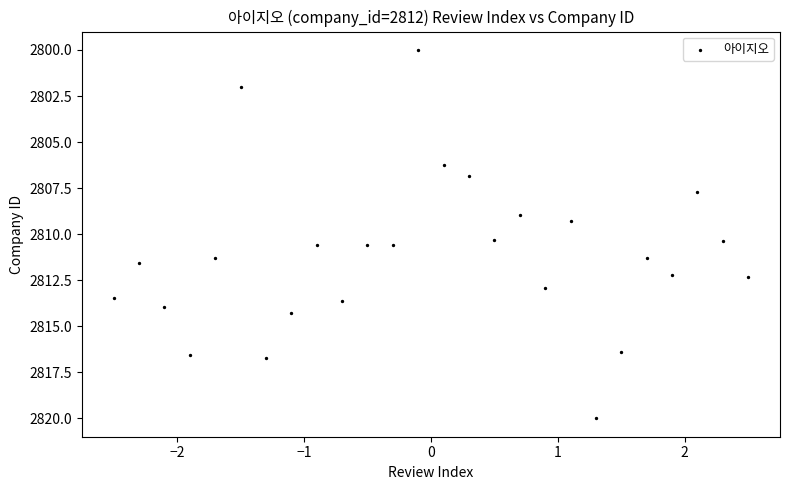

What is the range of Y values (max minus min)?

20.0